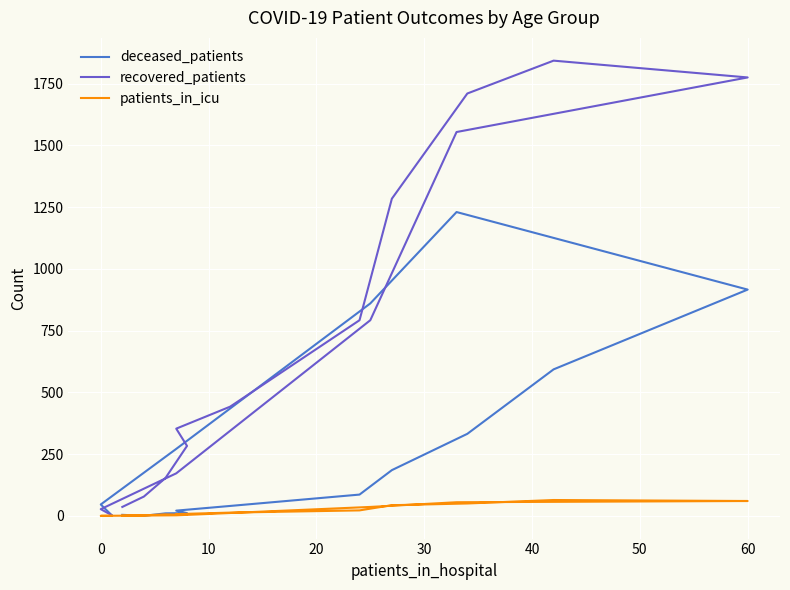

What is the highest value of the deceased_patients series?

1230